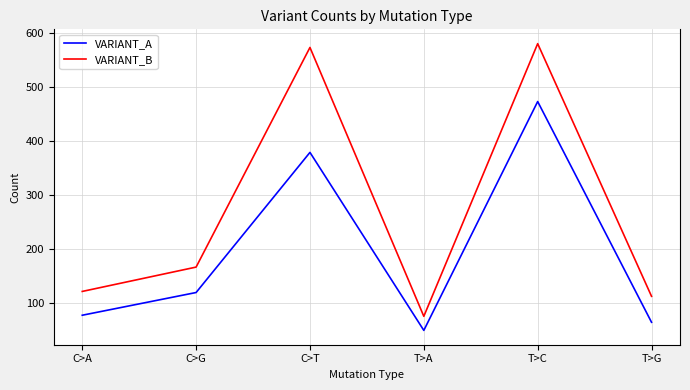

What is the difference between the second highest and second lowest values in the VARIANT_A series?

314